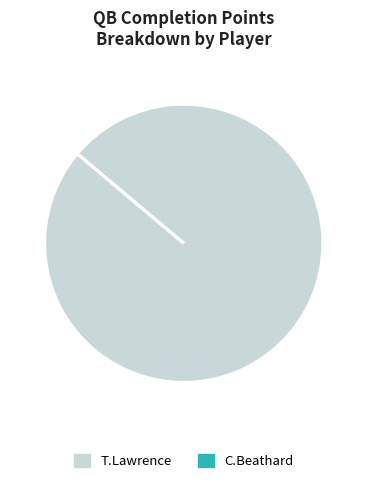

What is the majority slice?

T.Lawrence